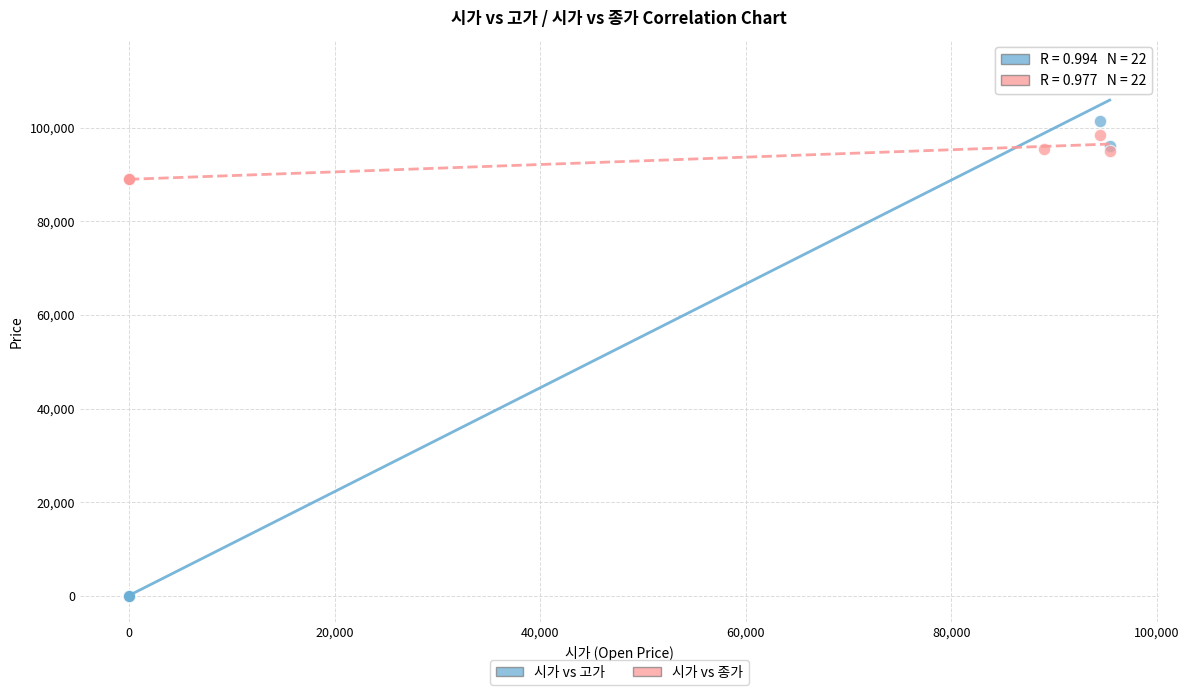

What is the X range (max minus min) for the scatter plot?

95400